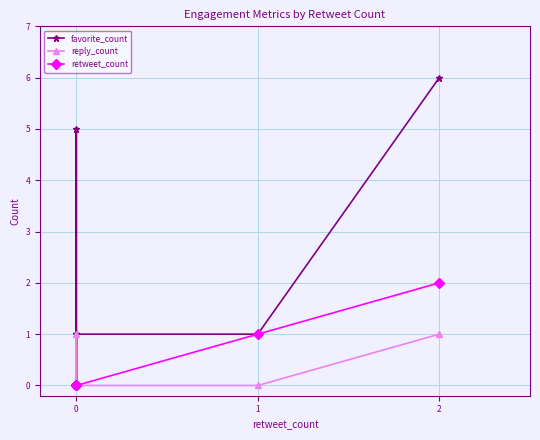

How many interior local peaks does the favorite_count series have?

1